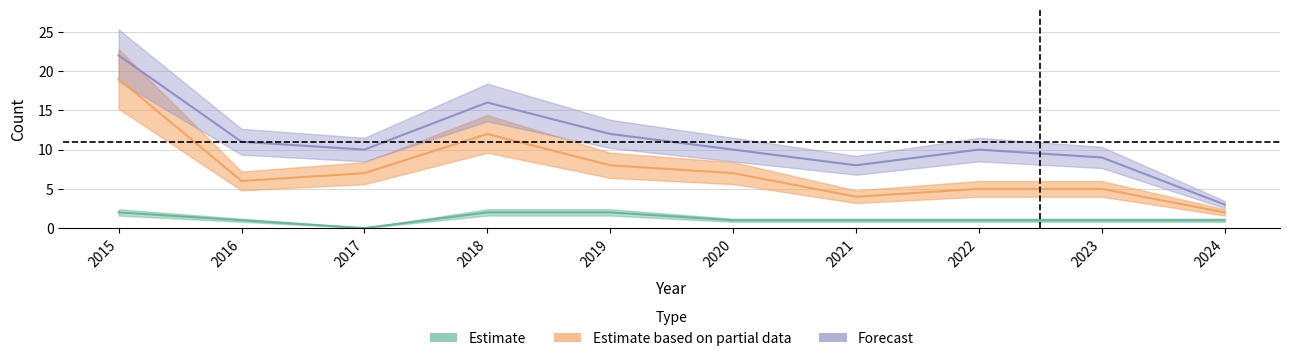

How many lines are shown in the chart?

3